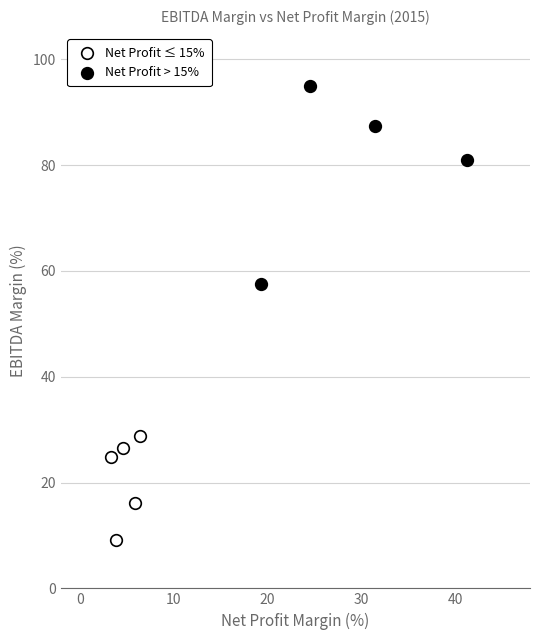

Which series contains the lowest Y value?

Net Profit ≤ 15%